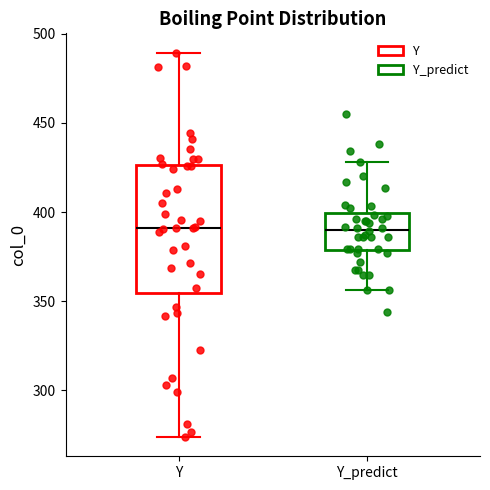

Where does the lower whisker of the box for Y end on the y-axis? The values are not printed on the chart, so give them approximately, as read against the axis.

275